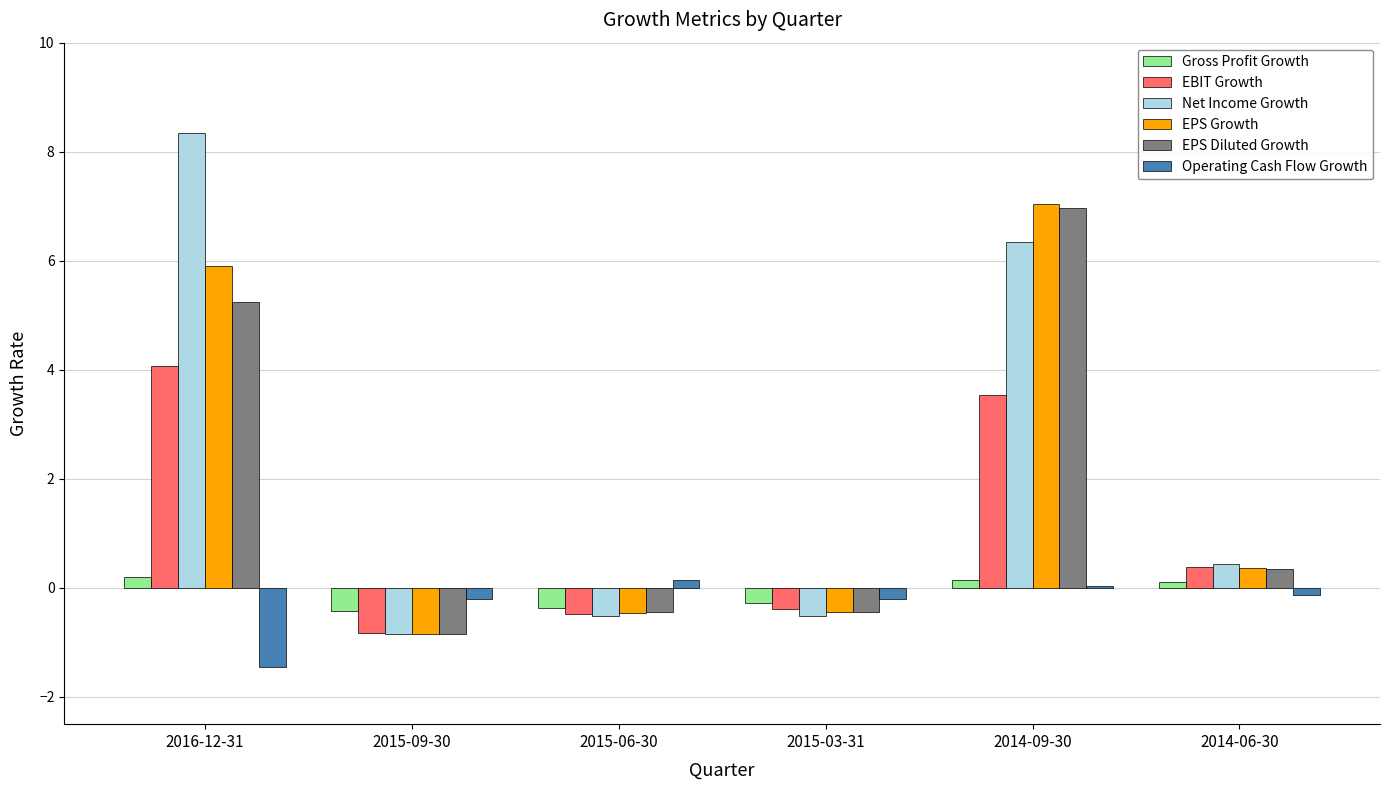

What is the greatest value displayed?

8.3